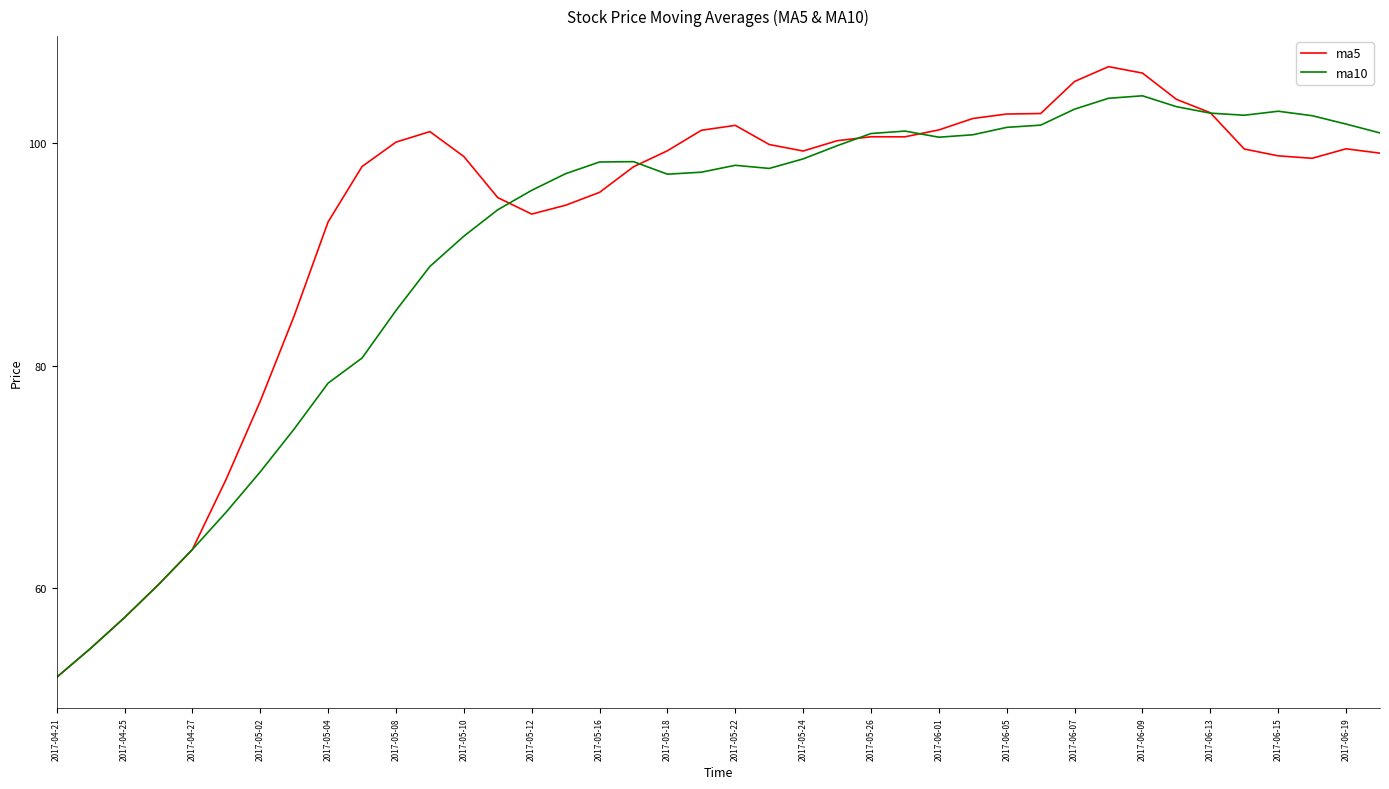

Which series has the largest total across all categories?

ma5